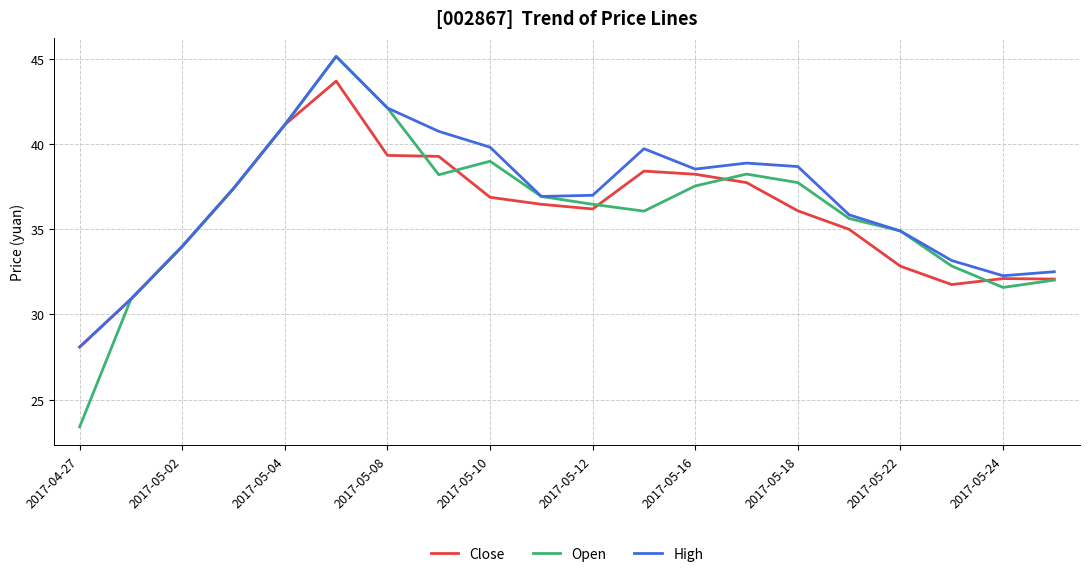

What is the greatest value displayed?

45.1